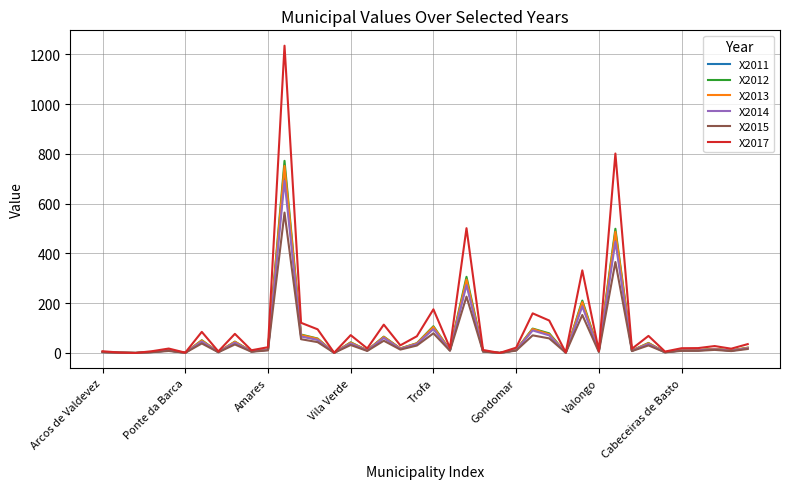

What is the maximum value for X2014?

691.0